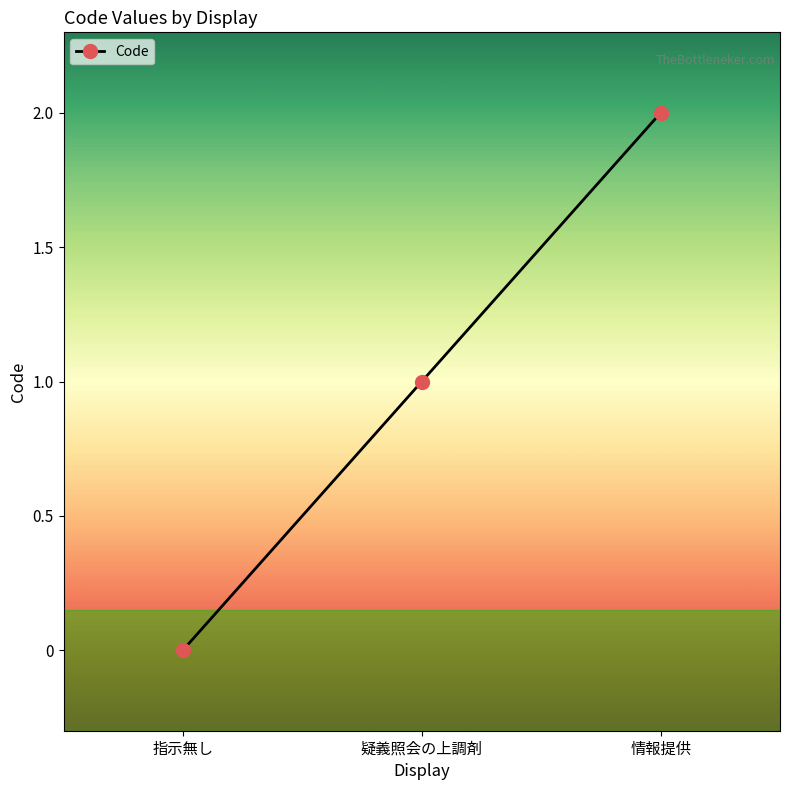

Reading left to right, list all the values displayed in this chart.

0	1	2